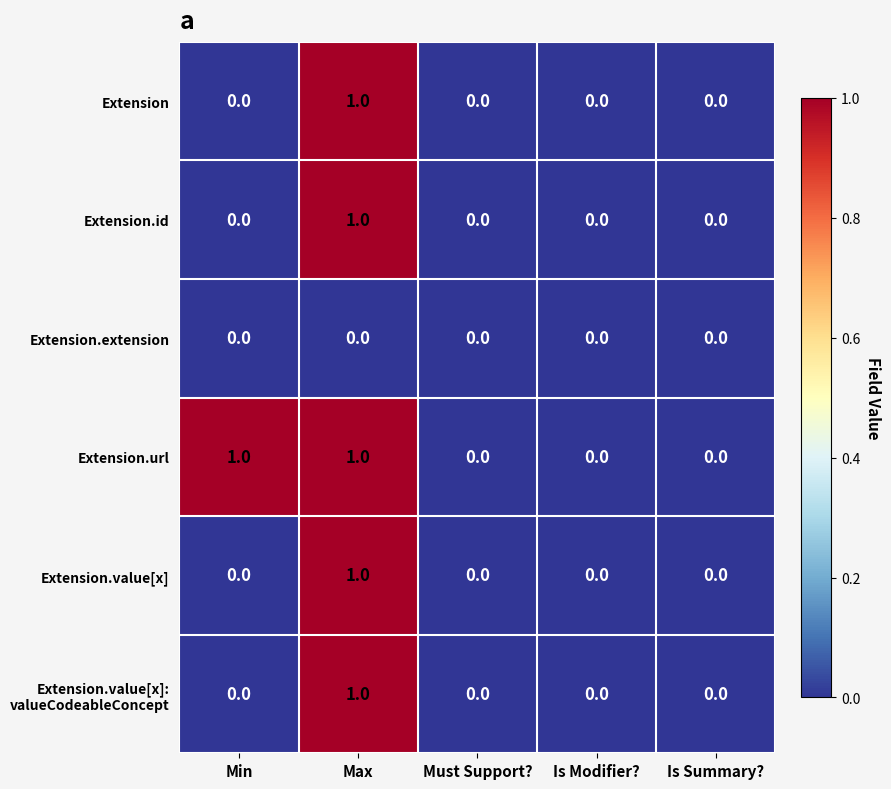

The value of Extension.value[x] at Min is 0. True or false?

True